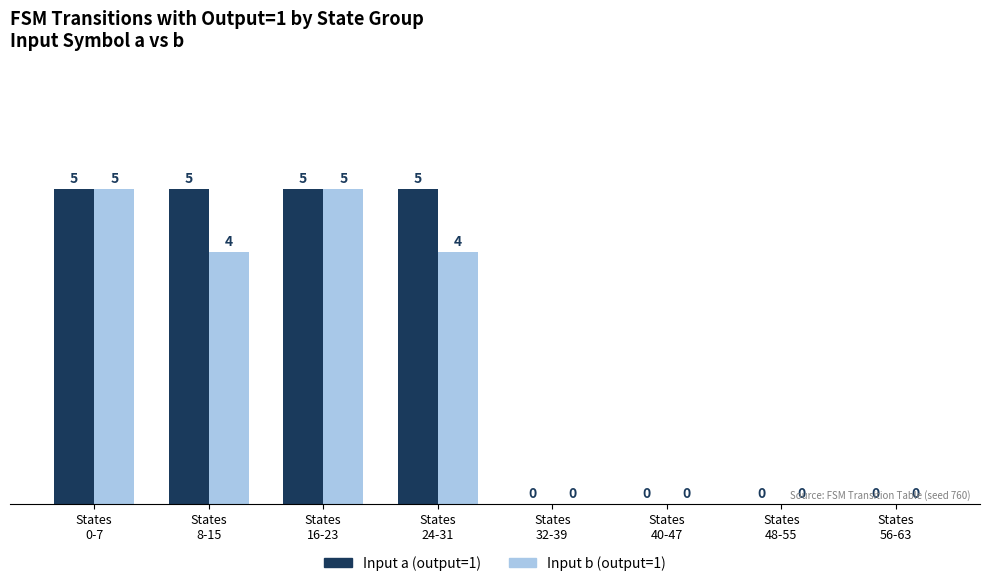

What is the sum of all Input b (output=1) values?

18